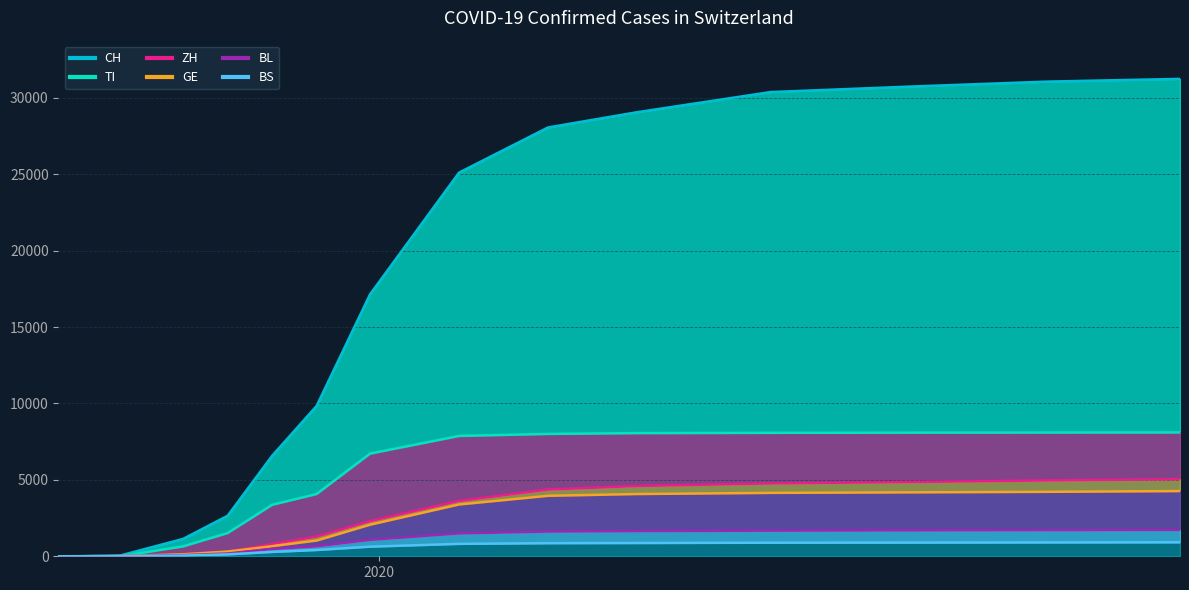

Which label corresponds to the largest value in the chart?

2020-06-30